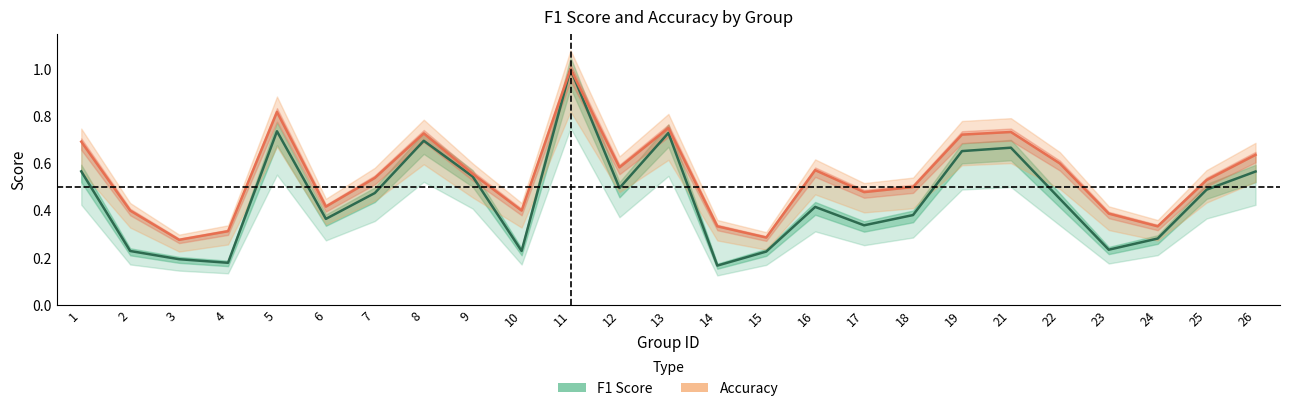

What value does the f1 series have at 1?

0.6